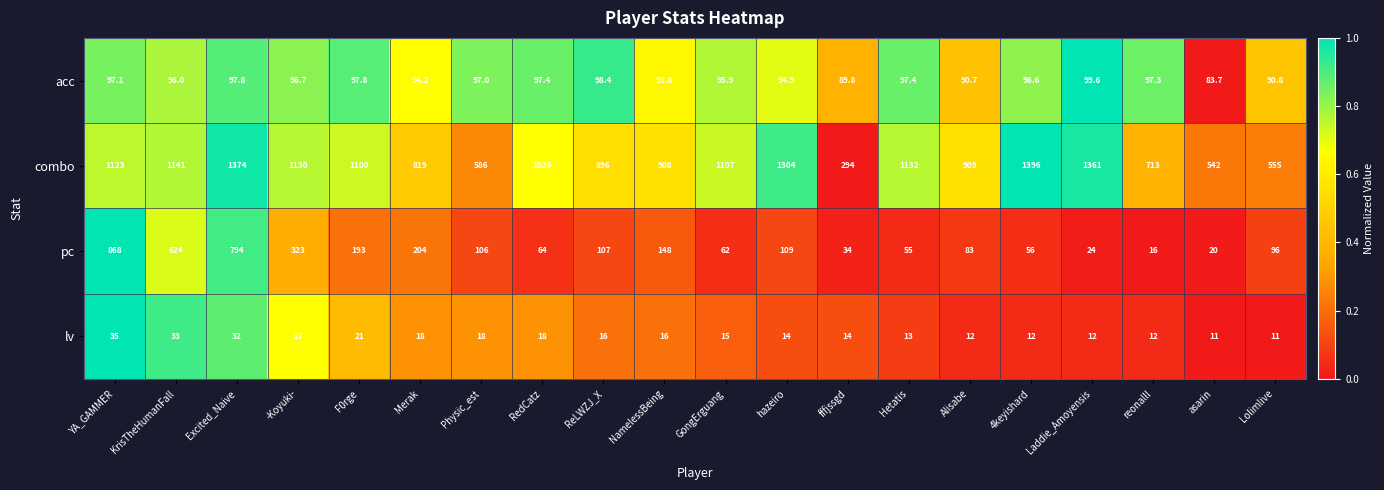

Which series has the largest total across all categories?

combo